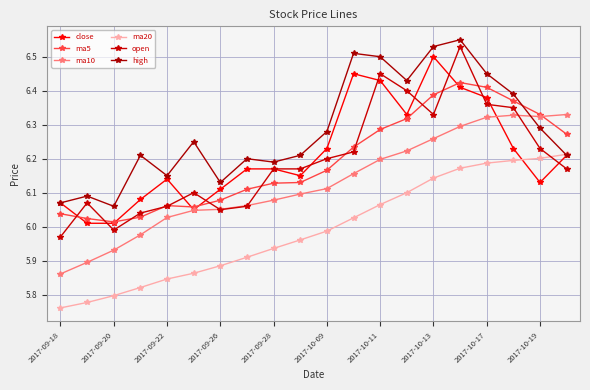

How many values in the ma10 series exceed 6?

16